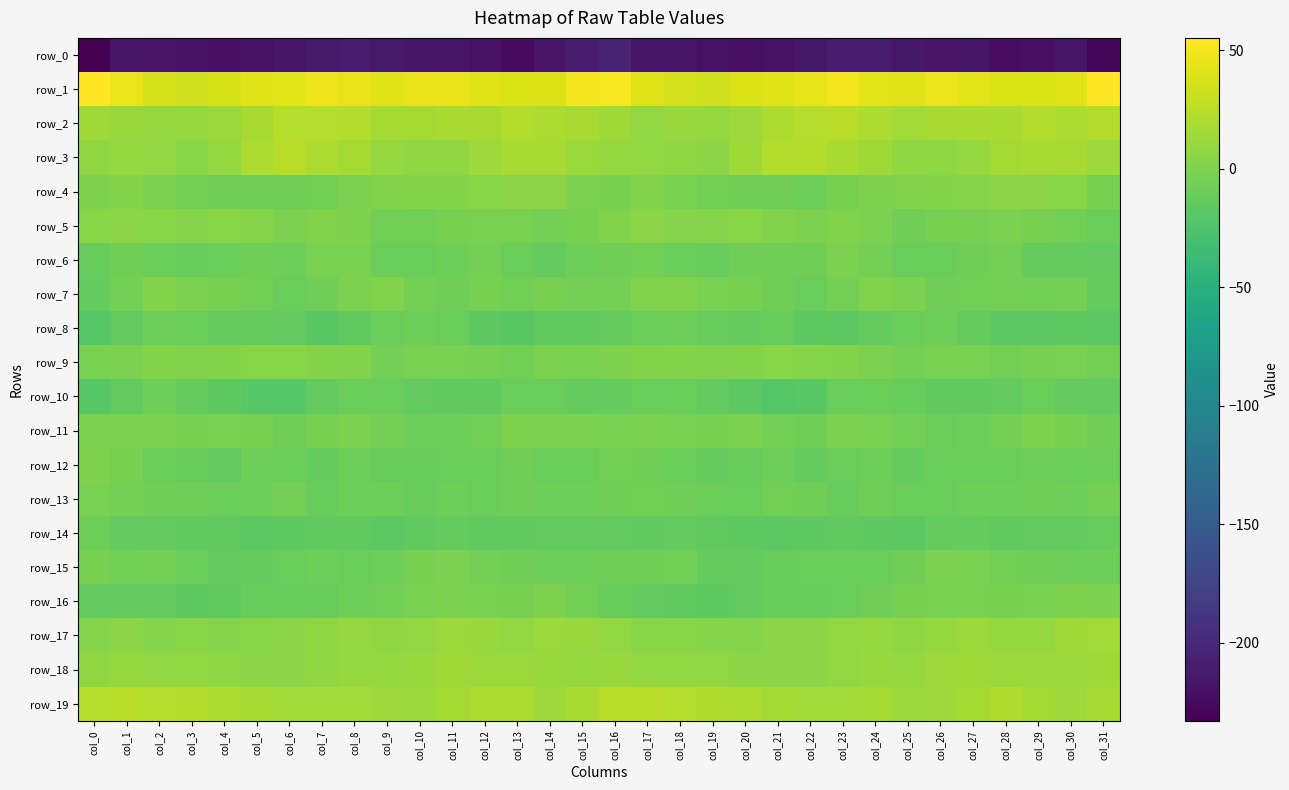

What is the sum of the row_15 values at col_15 and col_9?

-16.5